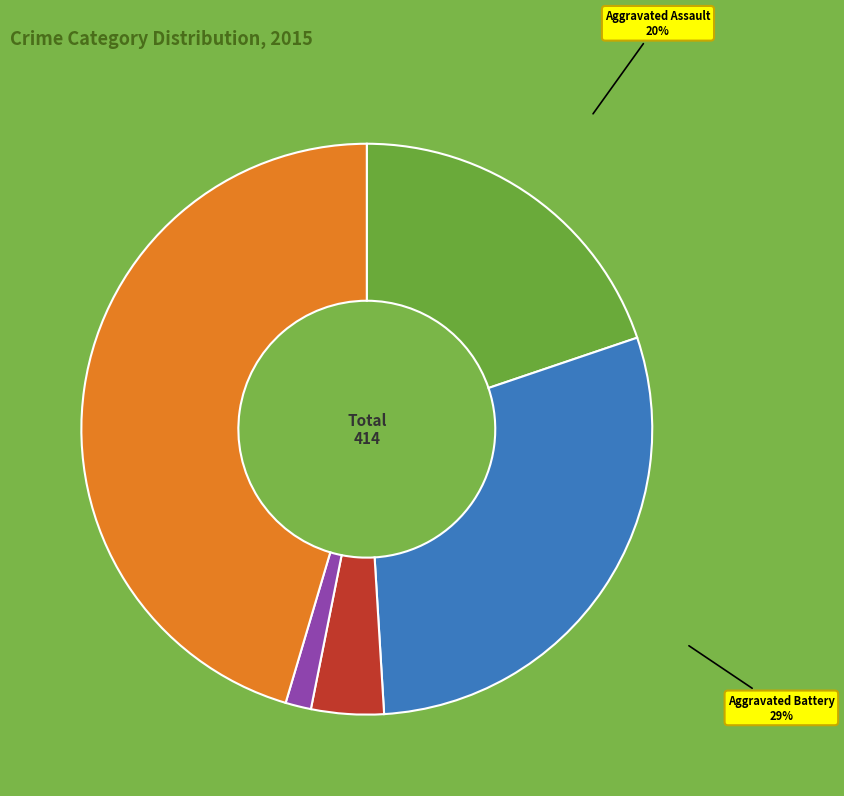

How many slices are in this pie chart?

5